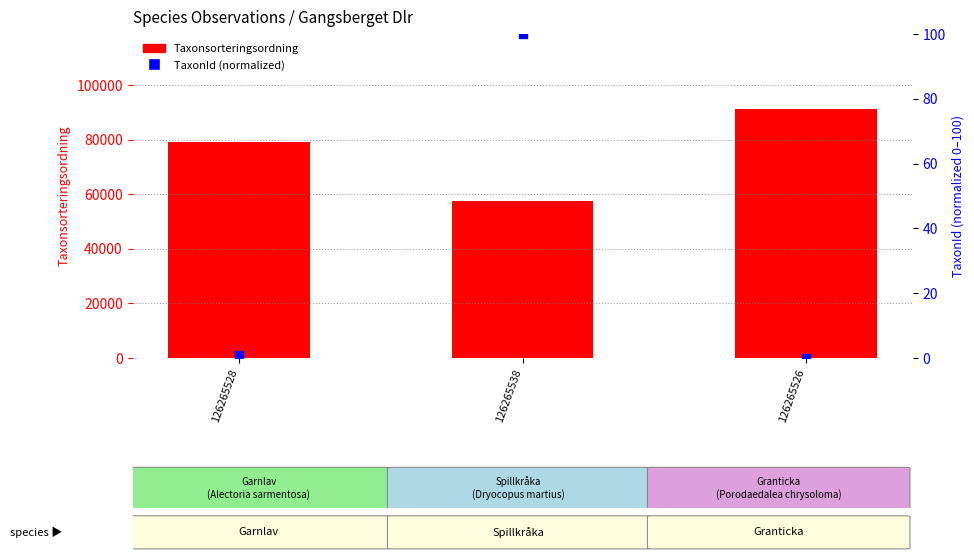

At how many categories does at least one series exceed 30542?

3